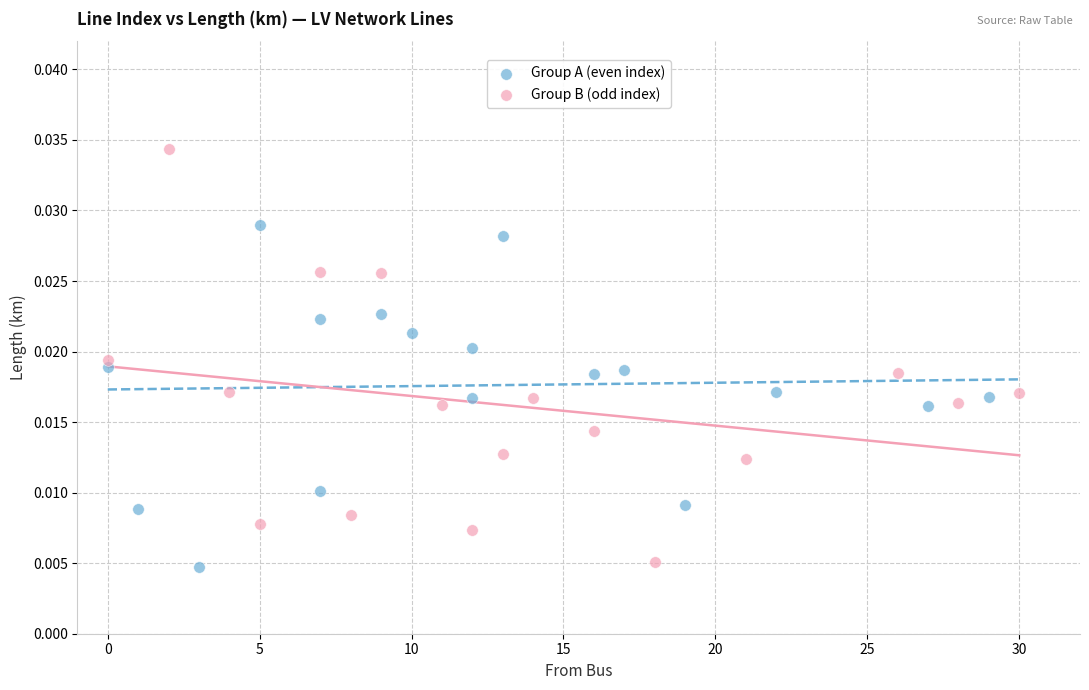

Which series has the widest spread of Y values?

Group B (odd index)